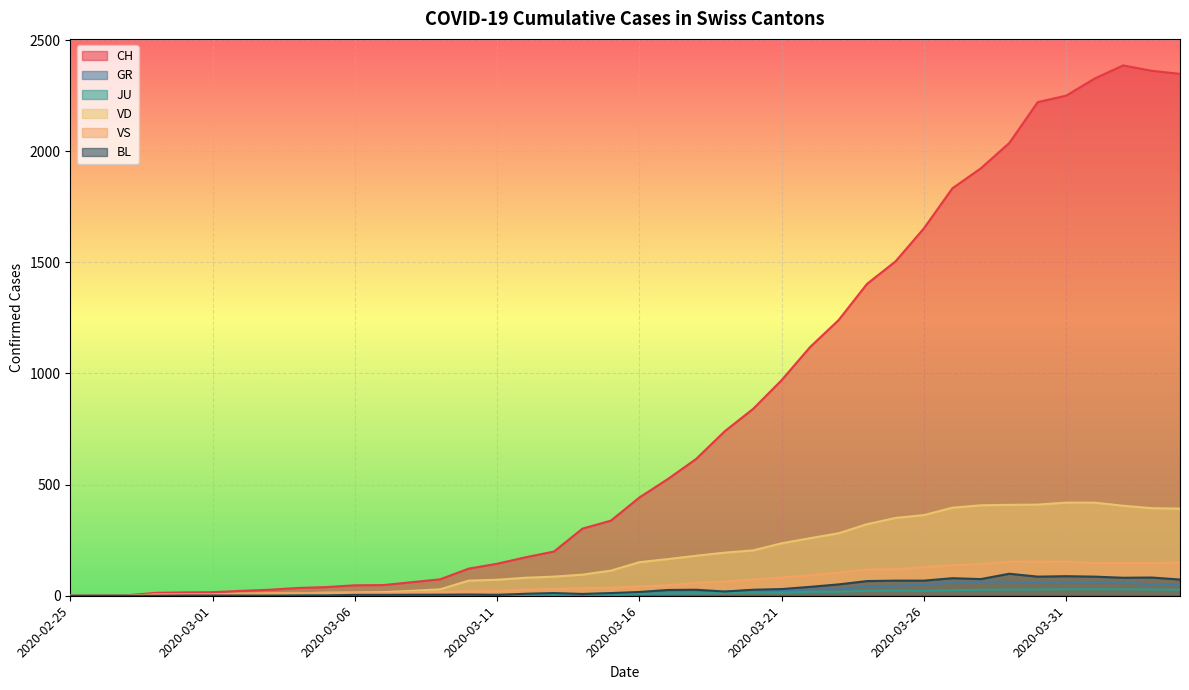

True or false: GR and JU cross at least once.

True